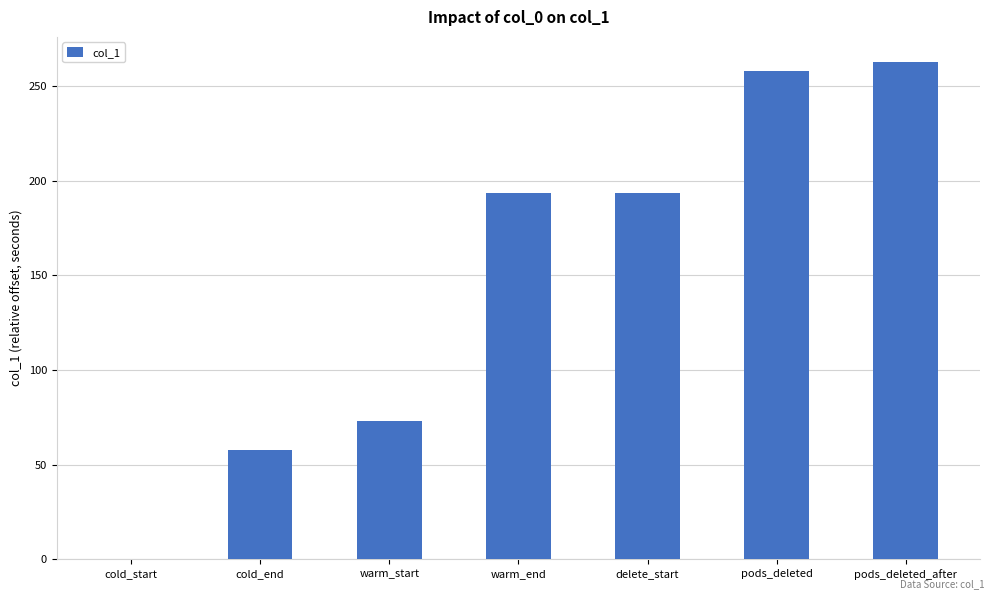

What is the change in value from delete_start to pods_deleted?

+64.0